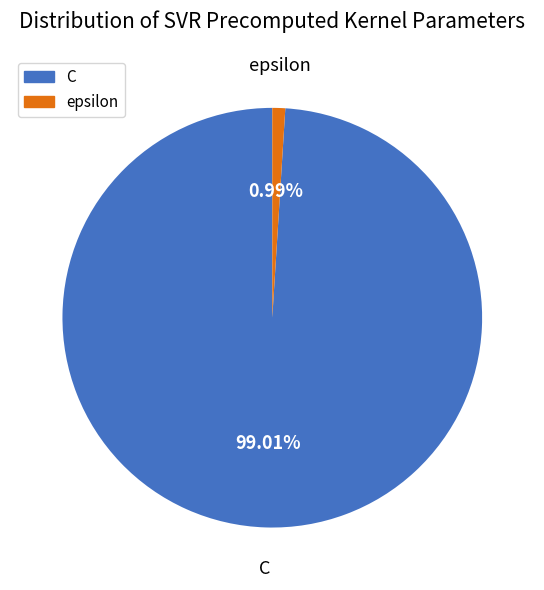

Combined, do C and epsilon account for over 50%?

Yes